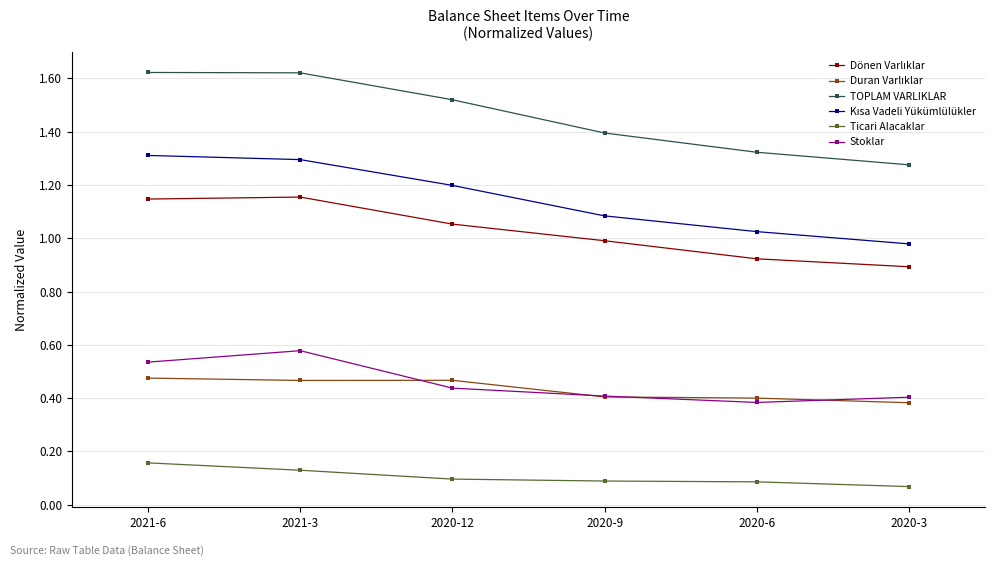

True or false: Ticari Alacaklar has a value of 0.1 at 2020-12.

True